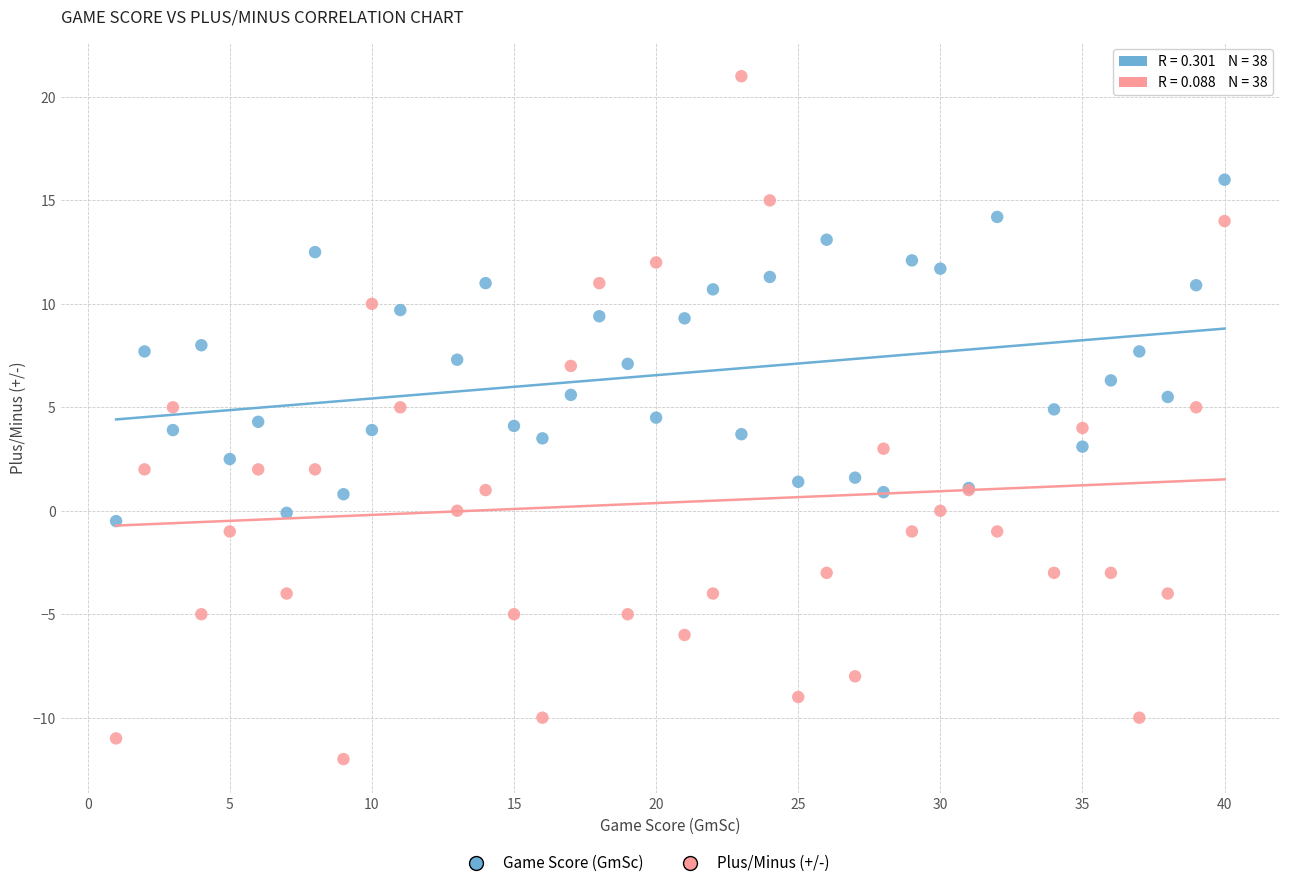

What is the X range (max minus min) for the scatter plot?

39.0